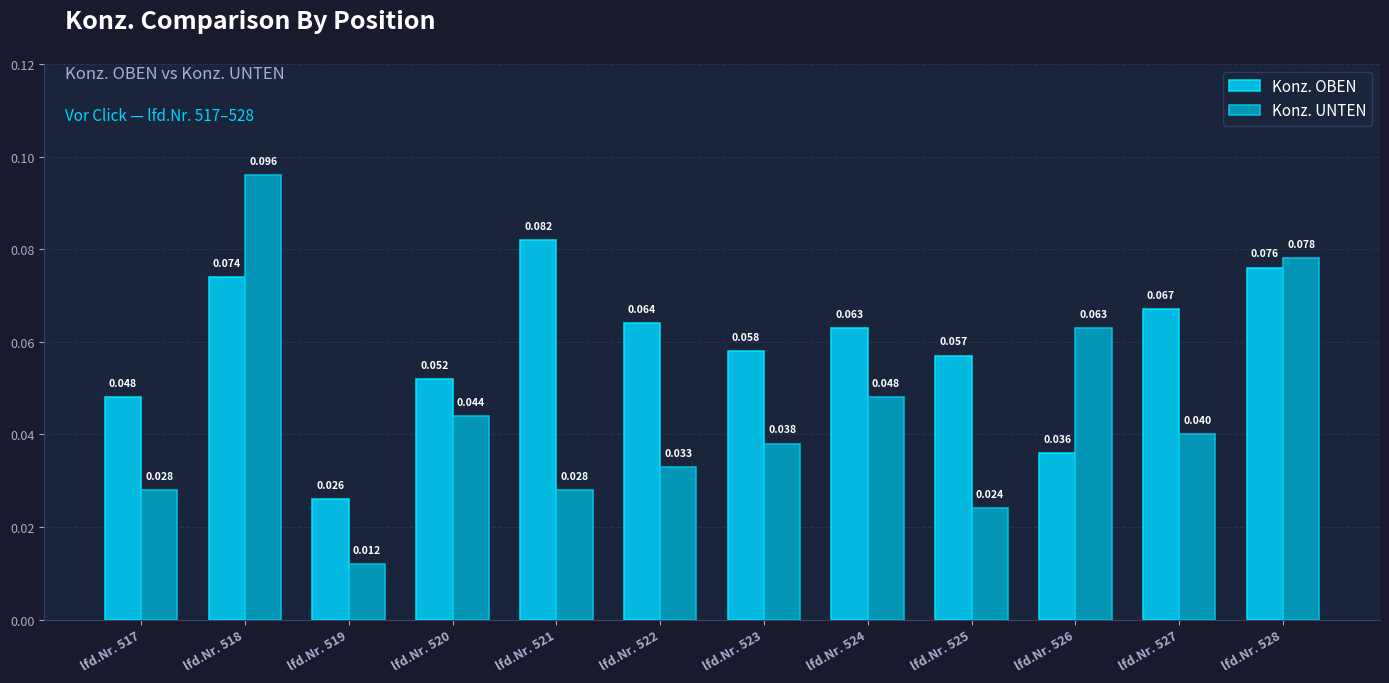

List the series in order of their peak value, highest first.

Konz. UNTEN, Konz. OBEN